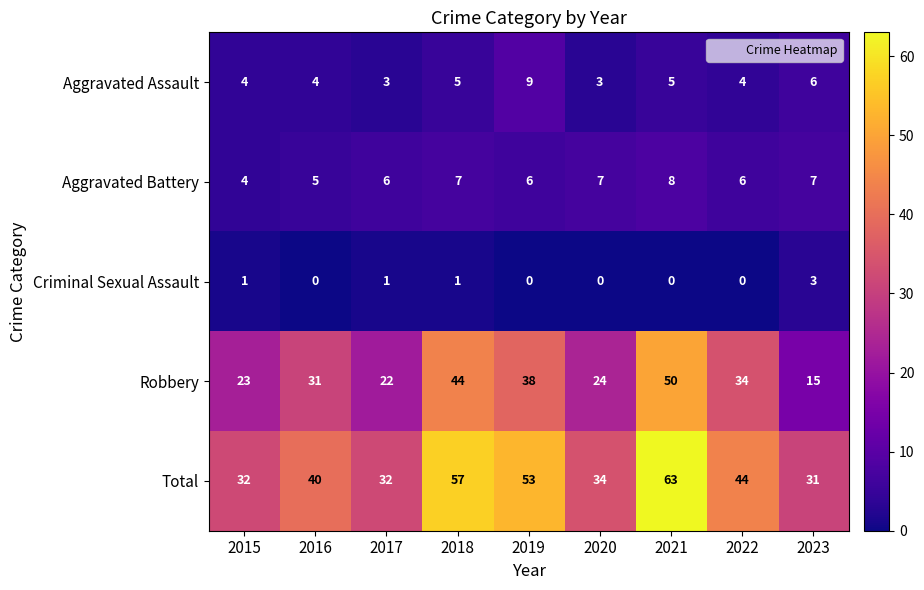

What is the spread (max minus min) of values at 2015?

31